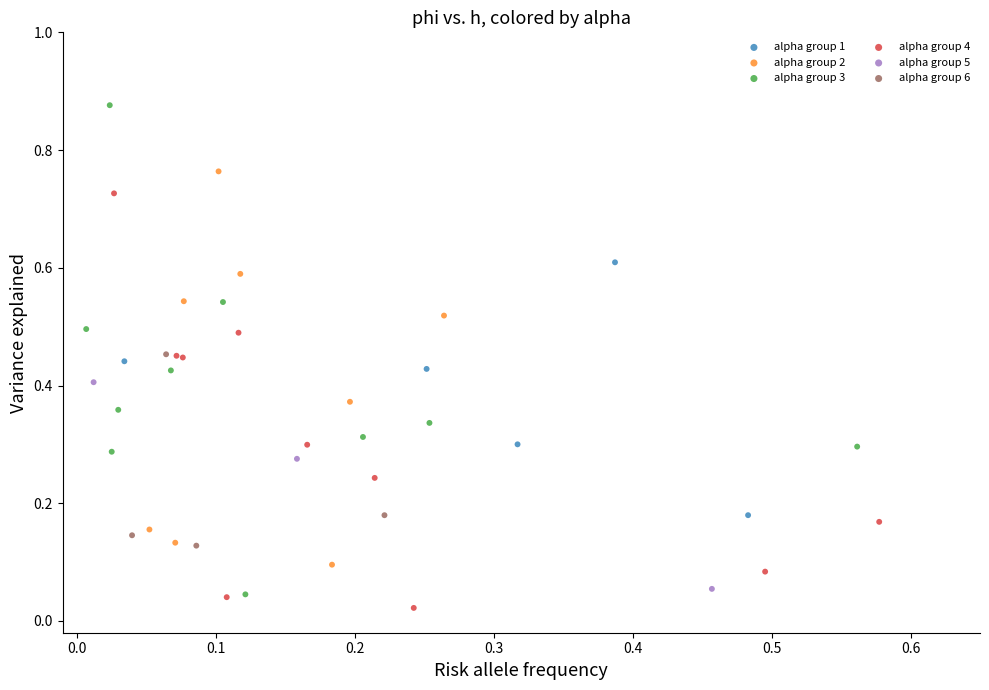

Which series has the widest spread of Y values?

alpha group 3